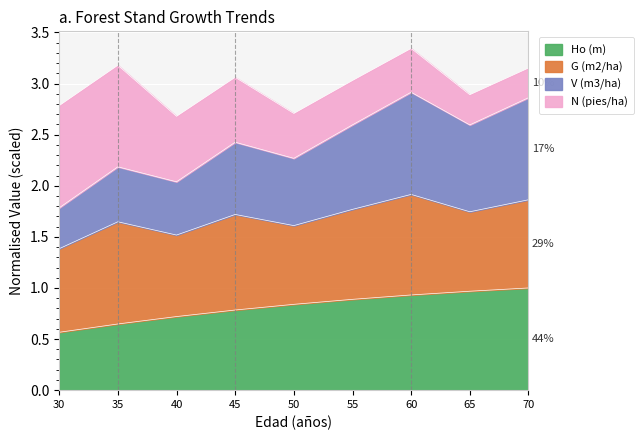

What is the difference between the maximum and minimum values in the V (m3/ha) series?

1.1